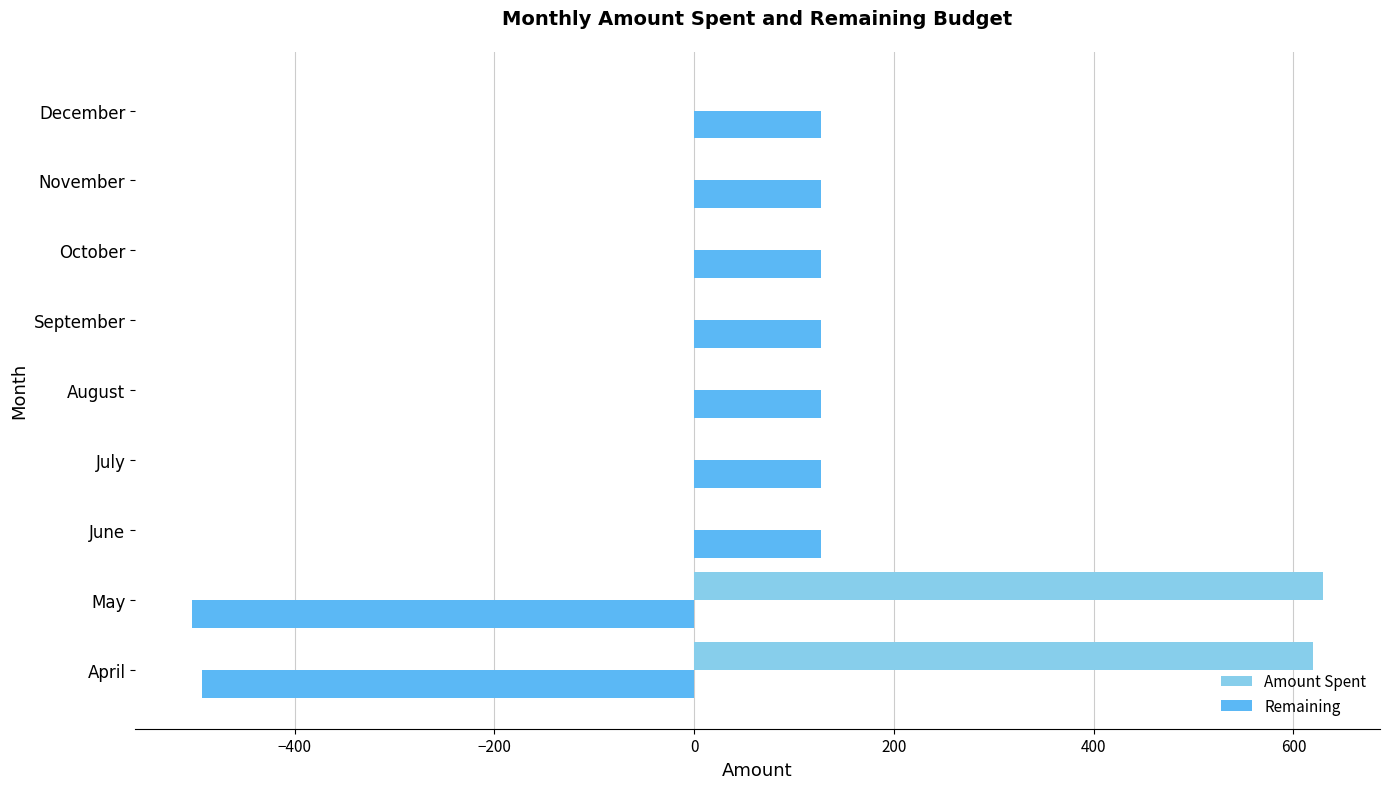

Which series has the largest total across all categories?

Amount Spent